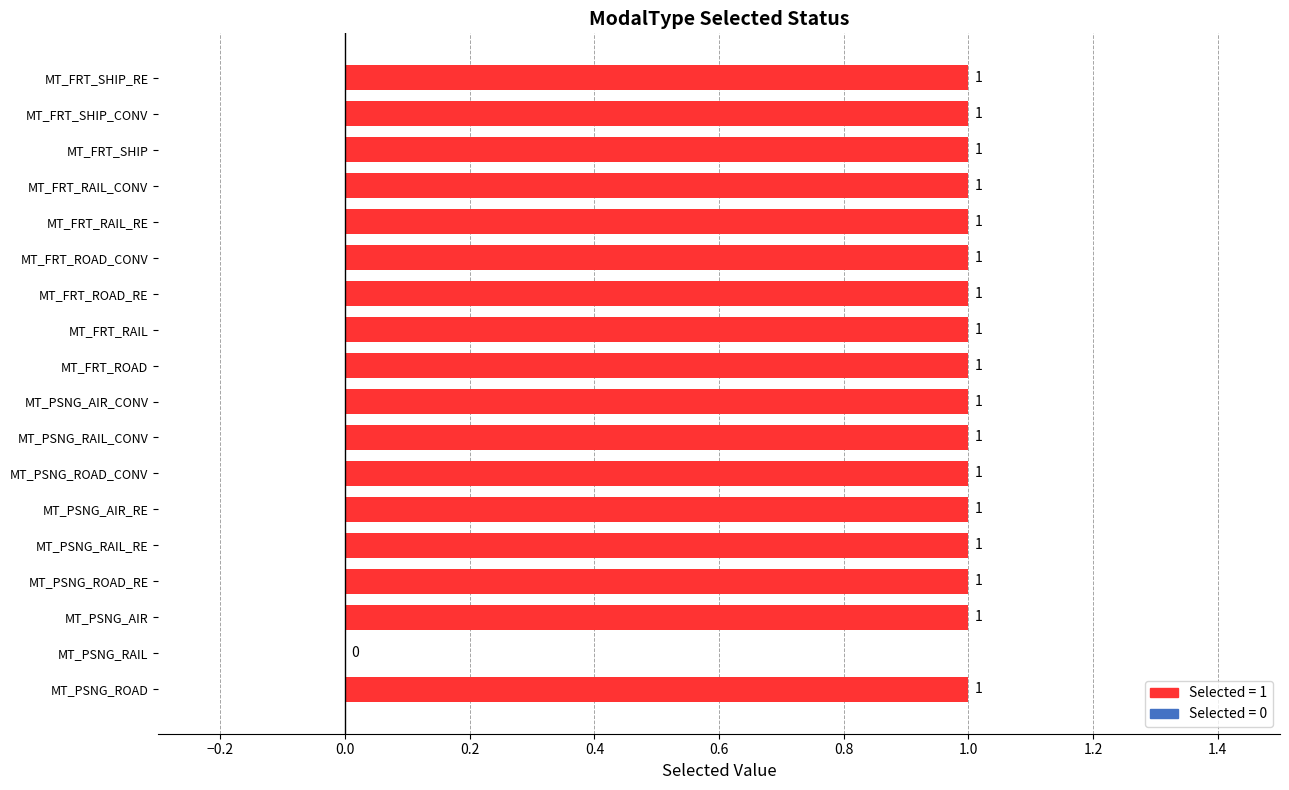

Are the bars horizontal?

Yes